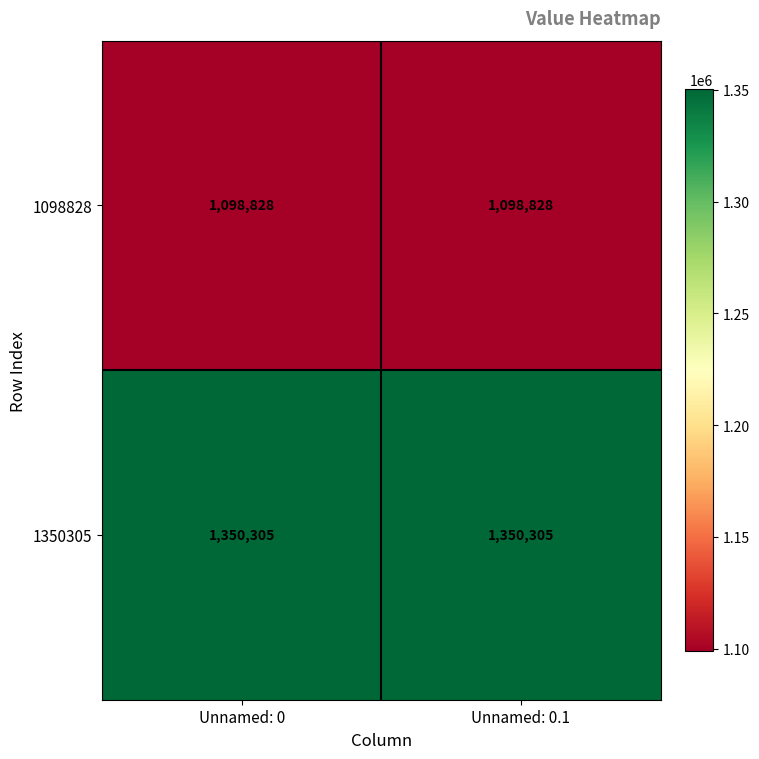

Which series has the largest total across all categories?

1350305